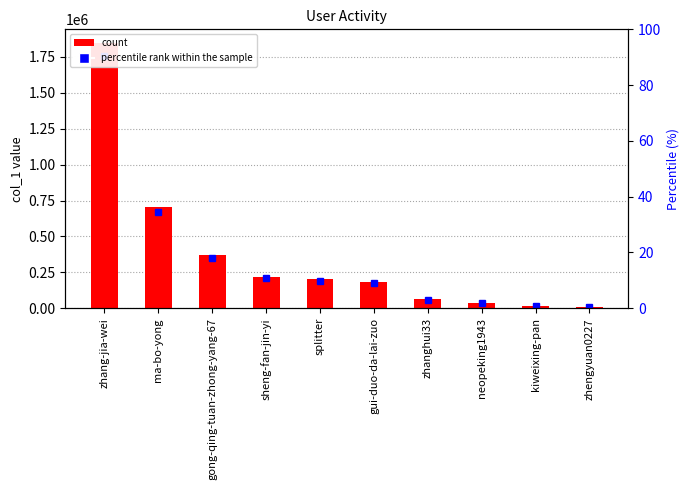

Rank the categories by value from highest to lowest.

zhang-jia-wei, ma-bo-yong, gong-qing-tuan-zhong-yang-67, sheng-fan-jin-yi, splitter, gui-duo-da-lai-zuo, zhanghui33, neopeking1943, kiweixing-pan, zhengyuan0227